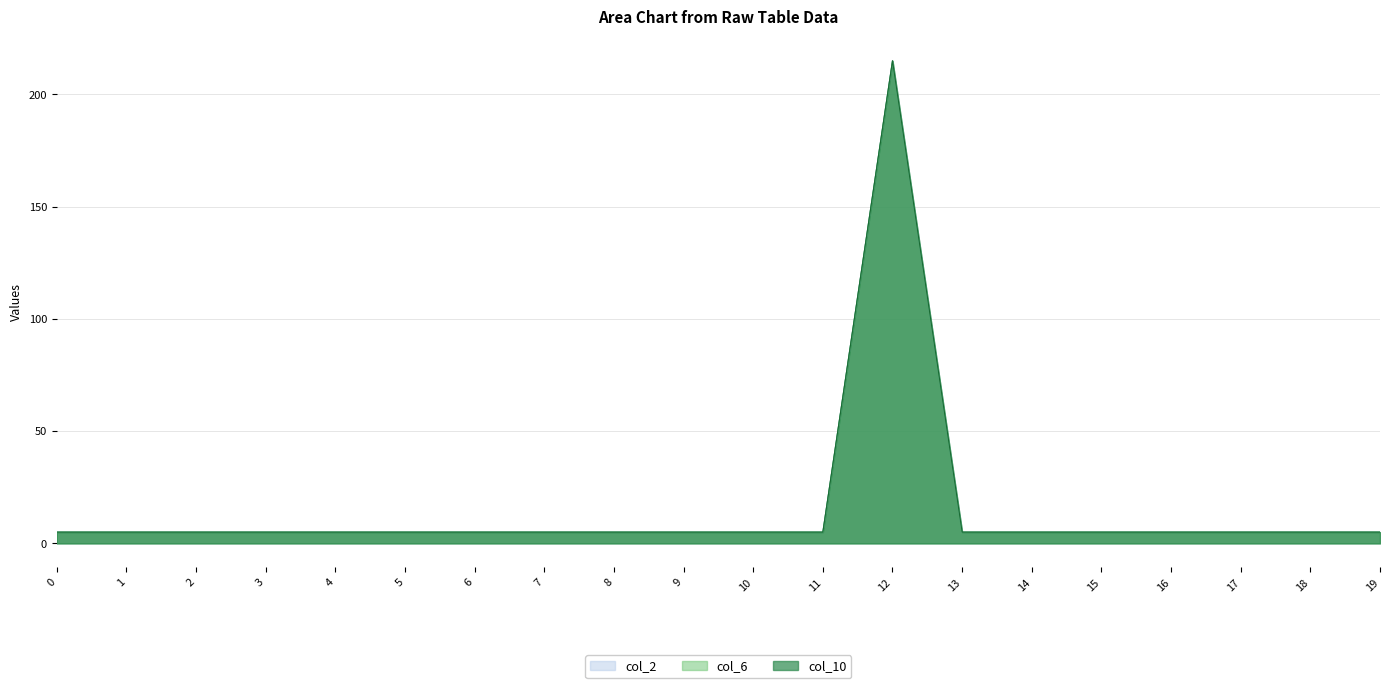

What is the sum of the col_6 values at 8 and 0?

10